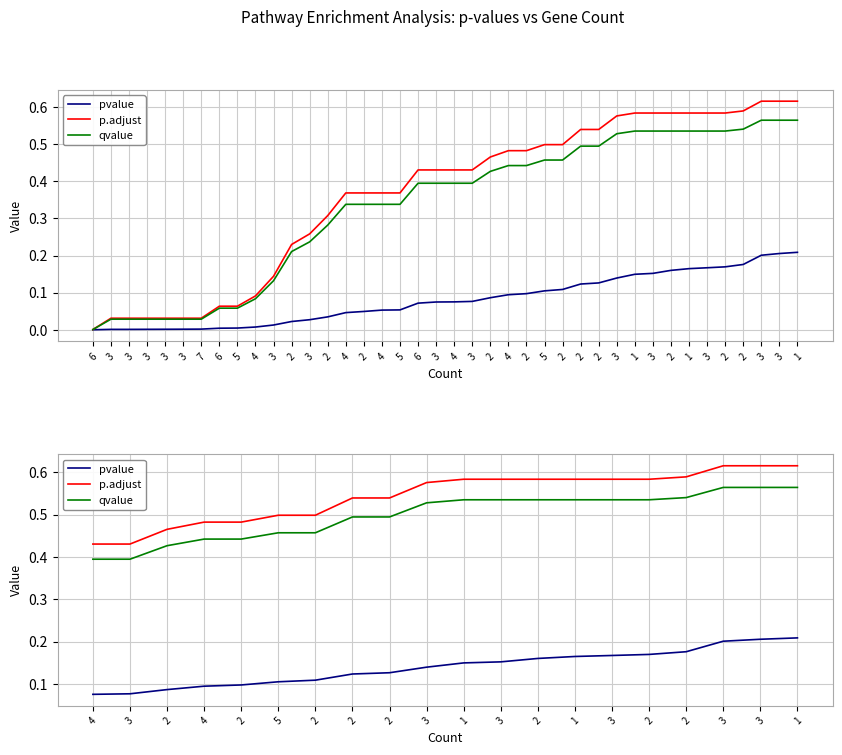

True or false: qvalue has a value of 0.4 at 3.

False